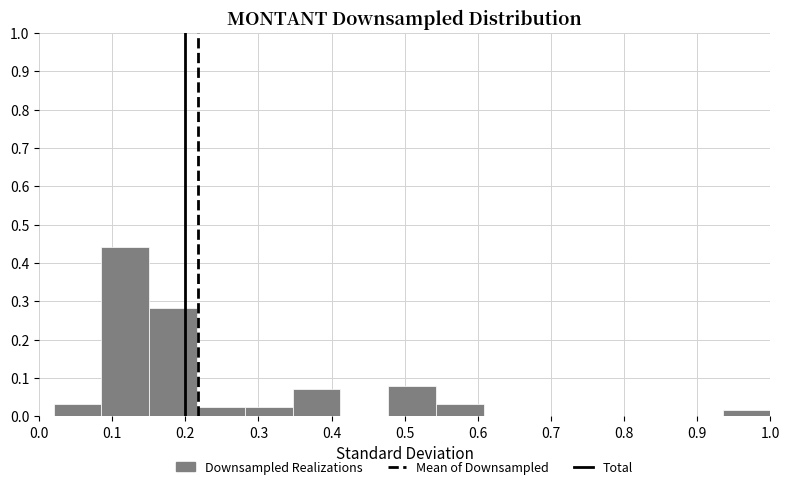

Reading left to right, transcribe this chart: for each bar, give the range it covers on the x-axis and its height. Neither the bar edges nor the heights are printed on the chart, so give them approximately, as read against the axes.

0.02 to 0.09: 0.03
0.09 to 0.15: 0.44
0.15 to 0.22: 0.28
0.22 to 0.28: 0.02
0.28 to 0.35: 0.02
0.35 to 0.41: 0.07
0.41 to 0.48: 0
0.48 to 0.54: 0.08
0.54 to 0.61: 0.03
0.61 to 0.67: 0
0.67 to 0.74: 0
0.74 to 0.80: 0
0.80 to 0.87: 0
0.87 to 0.93: 0
0.93 to 1.00: 0.02